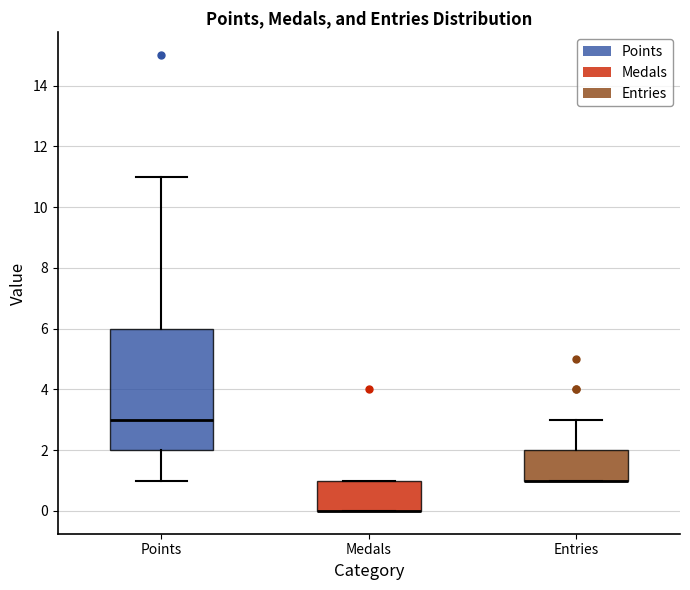

Where is the upper edge of the box for Entries on the y-axis? The values are not printed on the chart, so give them approximately, as read against the axis.

2